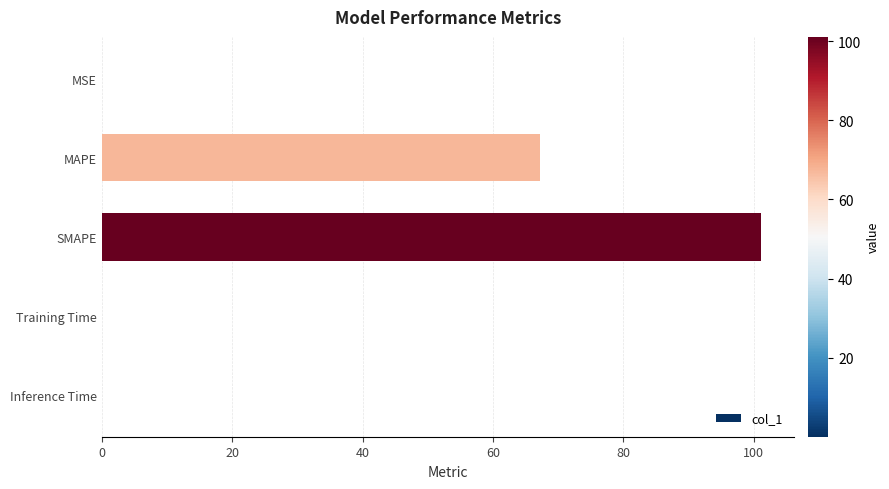

Is it true that the value at Training Time is 0.0?

True